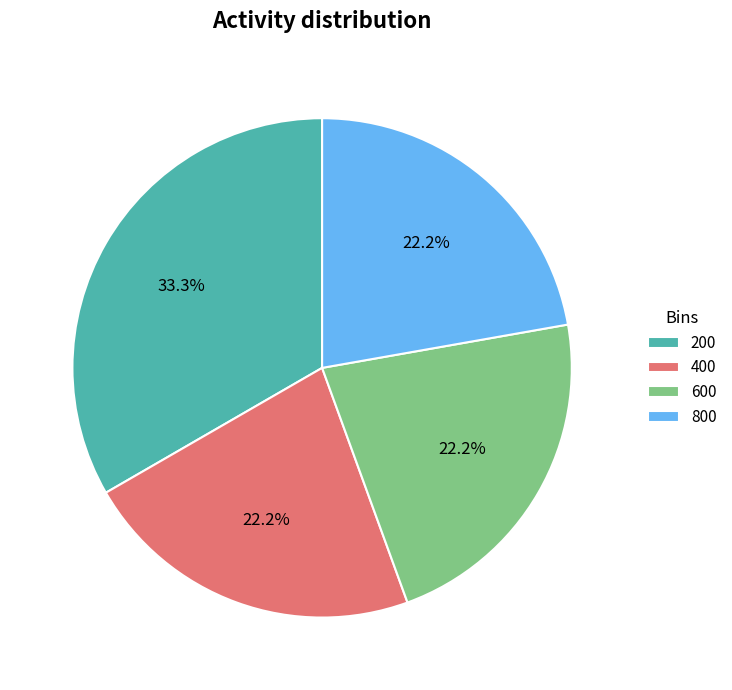

Does any single category account for the majority?

No